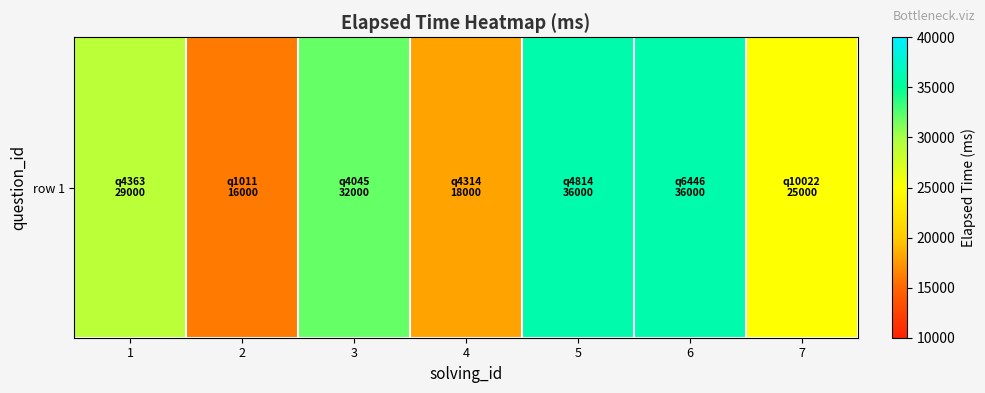

What is the smallest value displayed?

16000